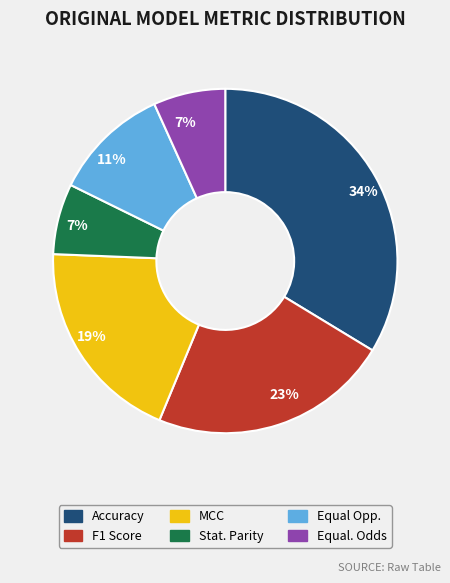

How many segments does this pie chart have?

6